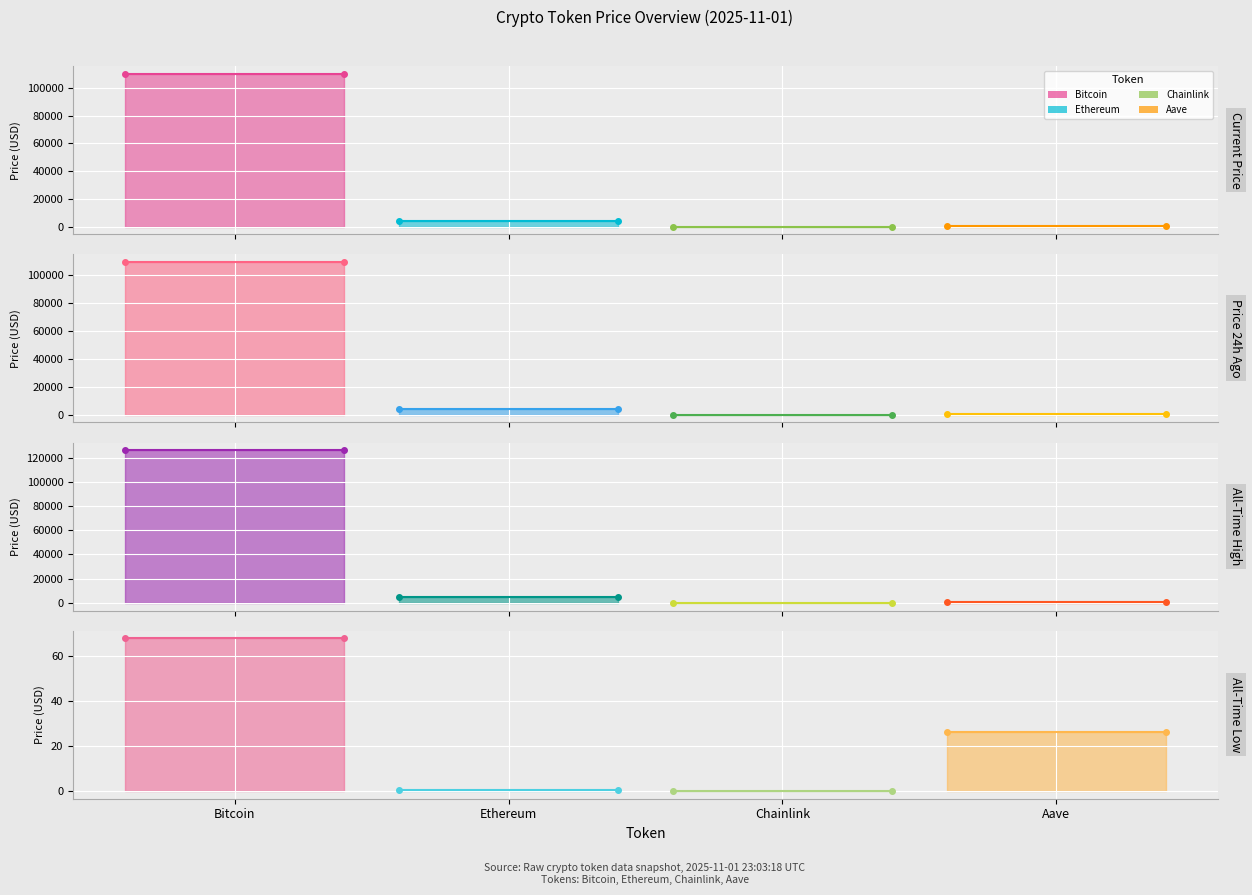

Which has a higher value, Chainlink or Ethereum?

Ethereum